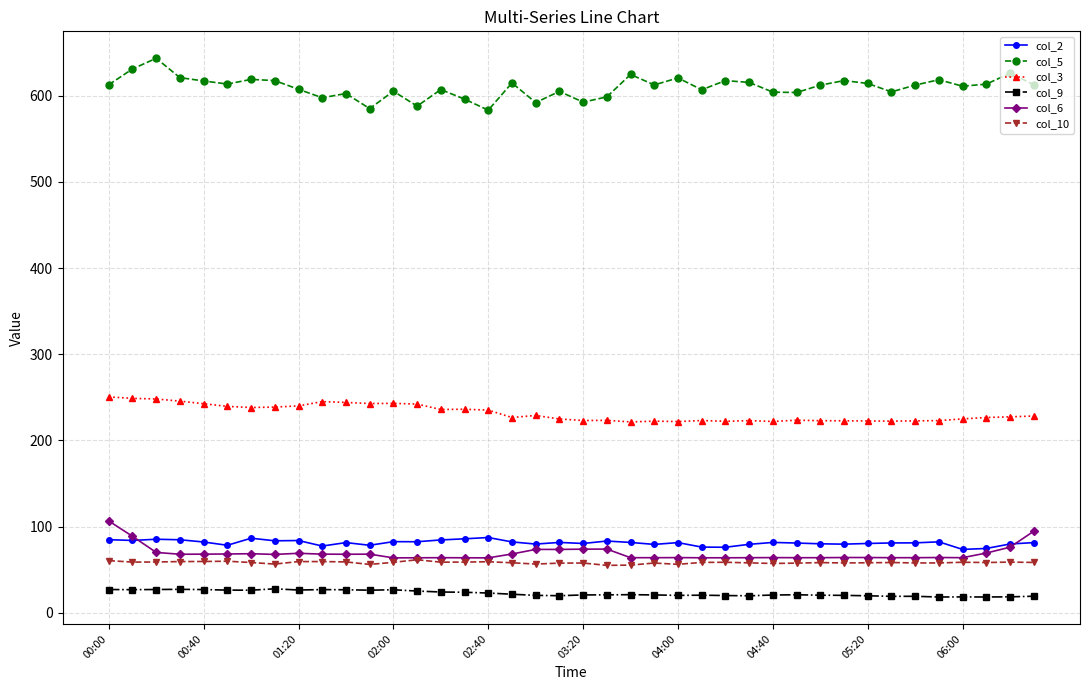

Count the number of data series in this chart.

6